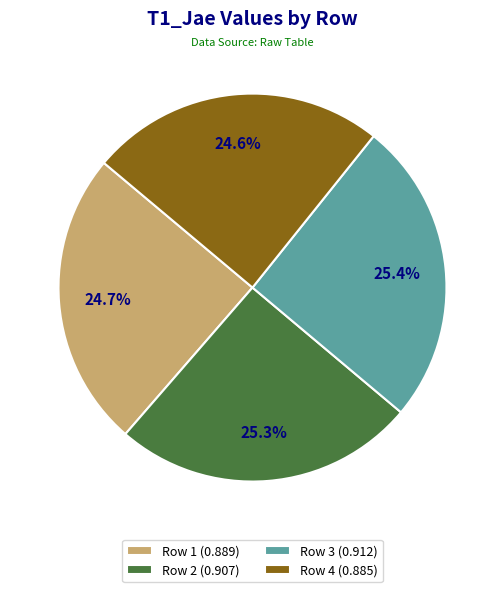

Count the number of slices in the pie.

4